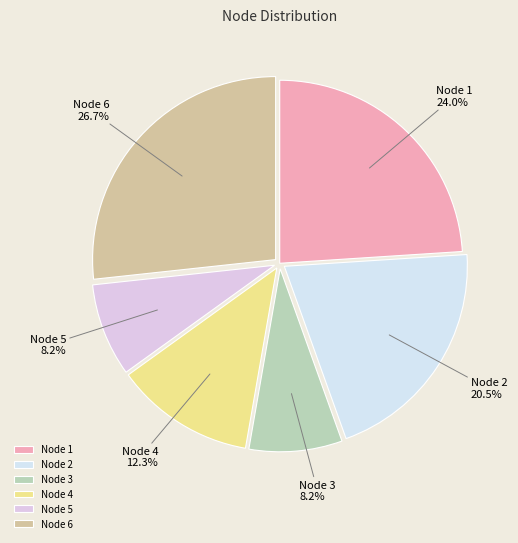

How many slices are in this pie chart?

6